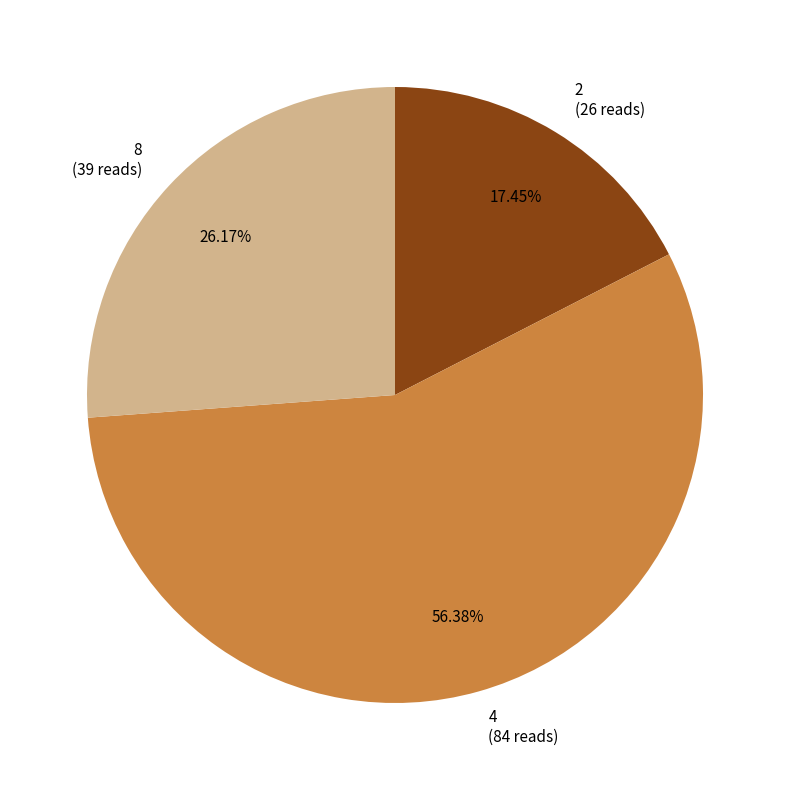

Which has a higher value, 4 (84 reads) or 2 (26 reads)?

4 (84 reads)